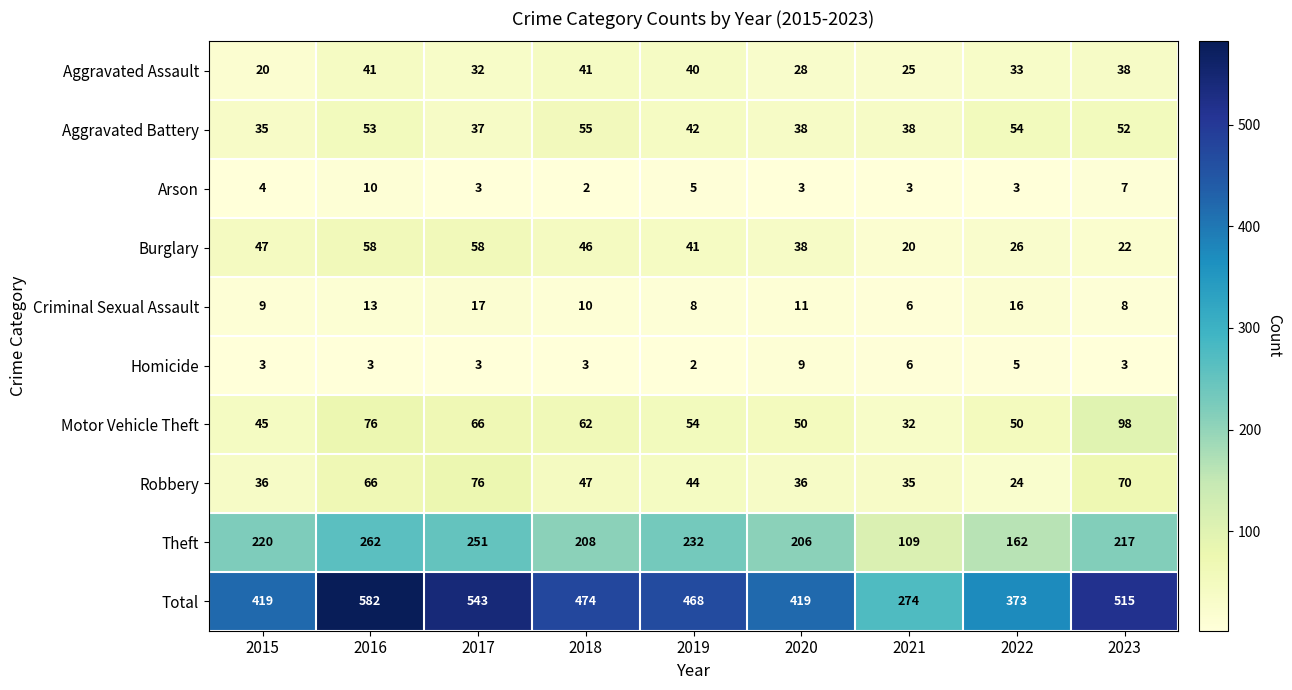

How many distinct data groups are displayed?

10